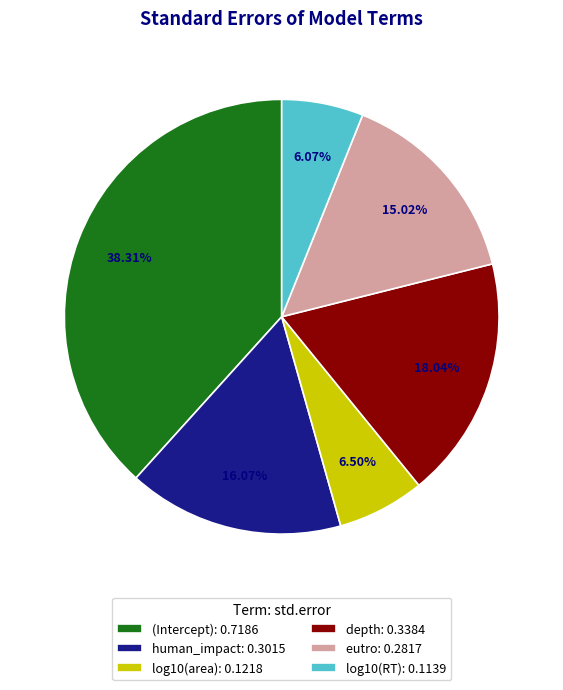

Combined, do eutro and depth account for over 50%?

No